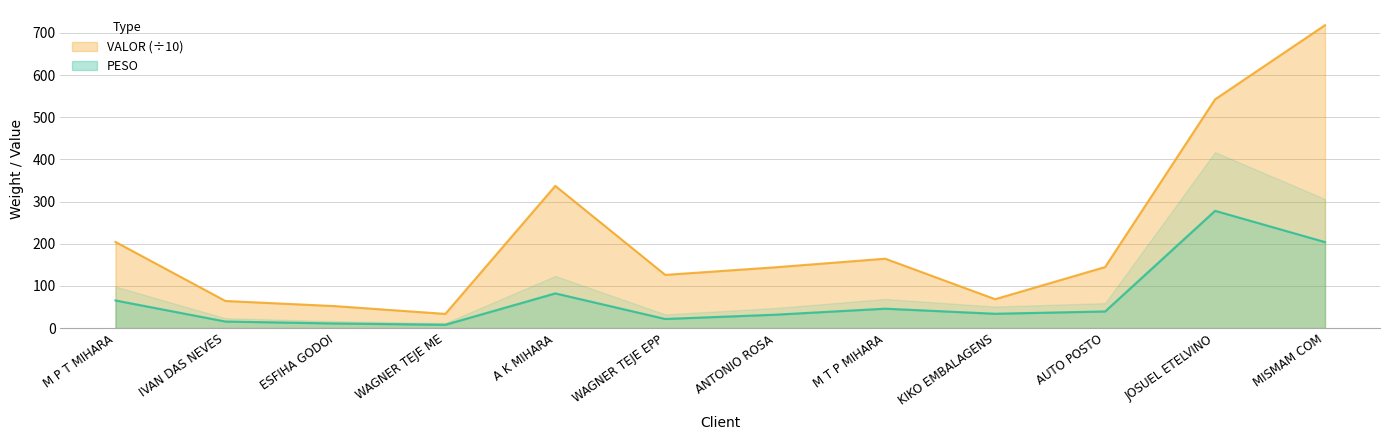

What is the minimum value for VALOR?

33.6